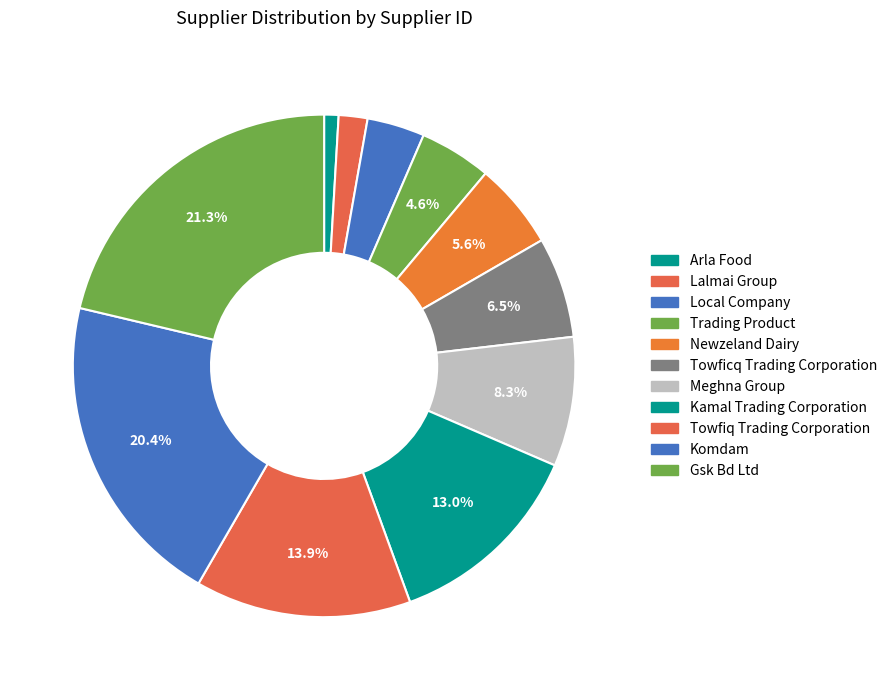

To the nearest percent, what is the difference between the Towficq Trading Corporation and Arla Food slice percentages?

6%